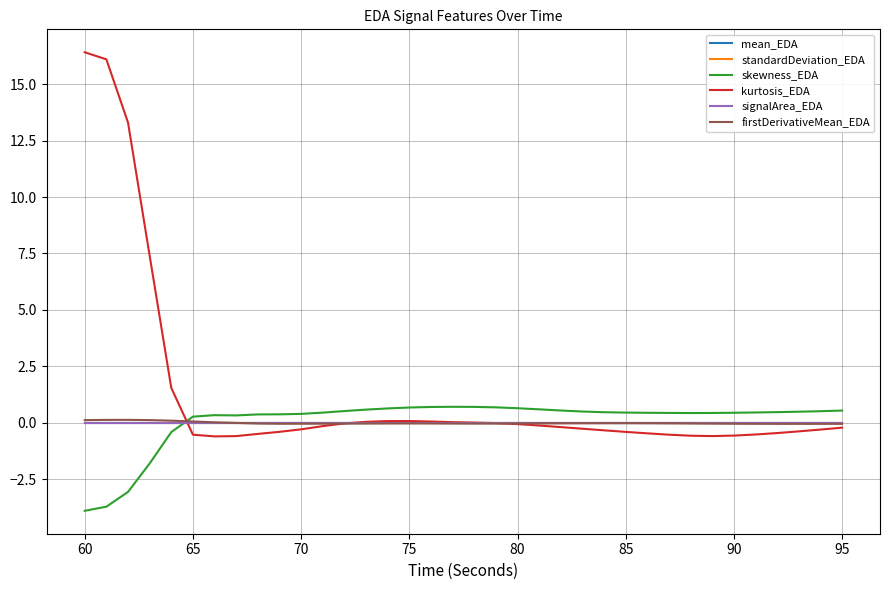

What is the greatest value displayed?

16.4